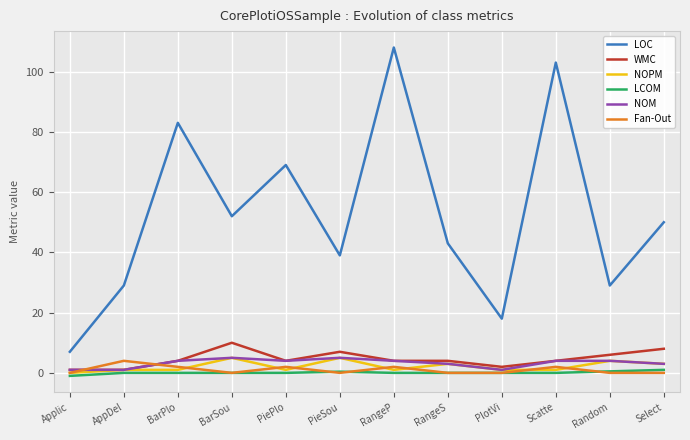

Which series has the largest total across all categories?

LOC